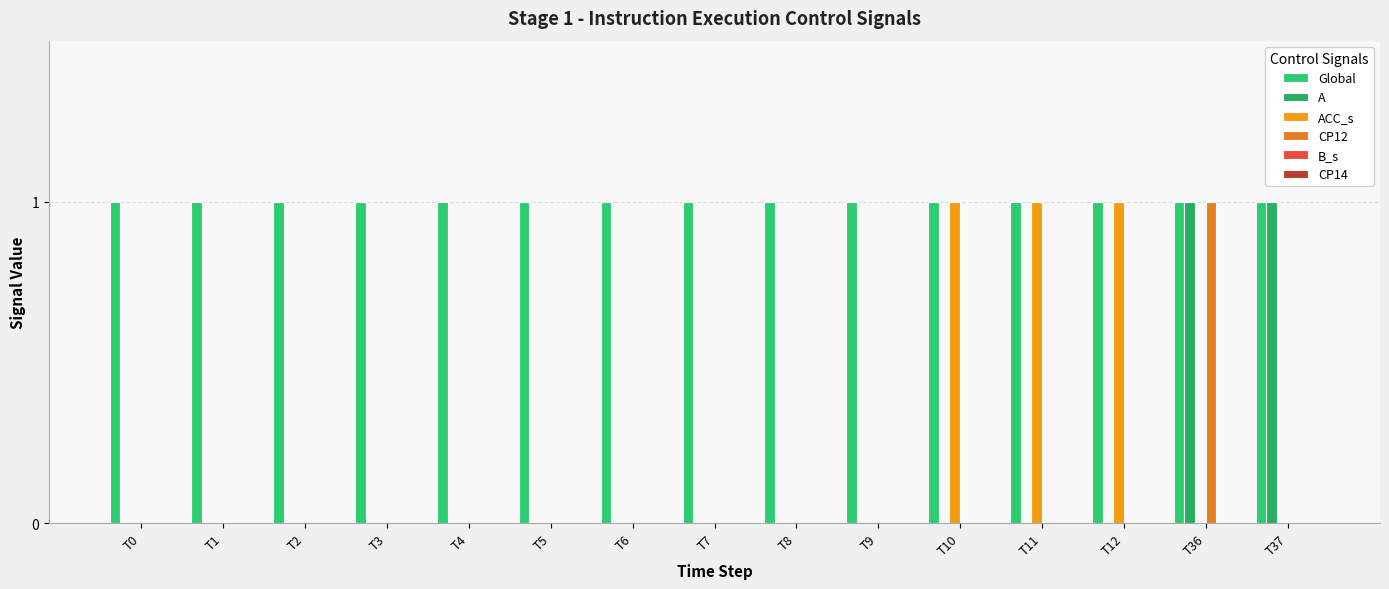

Reading left to right, extract all data points from this chart.

Global: T0=1	T1=1	T2=1	T3=1	T4=1	T5=1	T6=1	T7=1	T8=1	T9=1	T10=1	T11=1	T12=1	T36=1	T37=1
A: T0=0	T1=0	T2=0	T3=0	T4=0	T5=0	T6=0	T7=0	T8=0	T9=0	T10=0	T11=0	T12=0	T36=1	T37=1
ACC_s: T0=0	T1=0	T2=0	T3=0	T4=0	T5=0	T6=0	T7=0	T8=0	T9=0	T10=1	T11=1	T12=1	T36=0	T37=0
CP12: T0=0	T1=0	T2=0	T3=0	T4=0	T5=0	T6=0	T7=0	T8=0	T9=0	T10=0	T11=0	T12=0	T36=1	T37=0
B_s: T0=0	T1=0	T2=0	T3=0	T4=0	T5=0	T6=0	T7=0	T8=0	T9=0	T10=0	T11=0	T12=0	T36=0	T37=0
CP14: T0=0	T1=0	T2=0	T3=0	T4=0	T5=0	T6=0	T7=0	T8=0	T9=0	T10=0	T11=0	T12=0	T36=0	T37=0